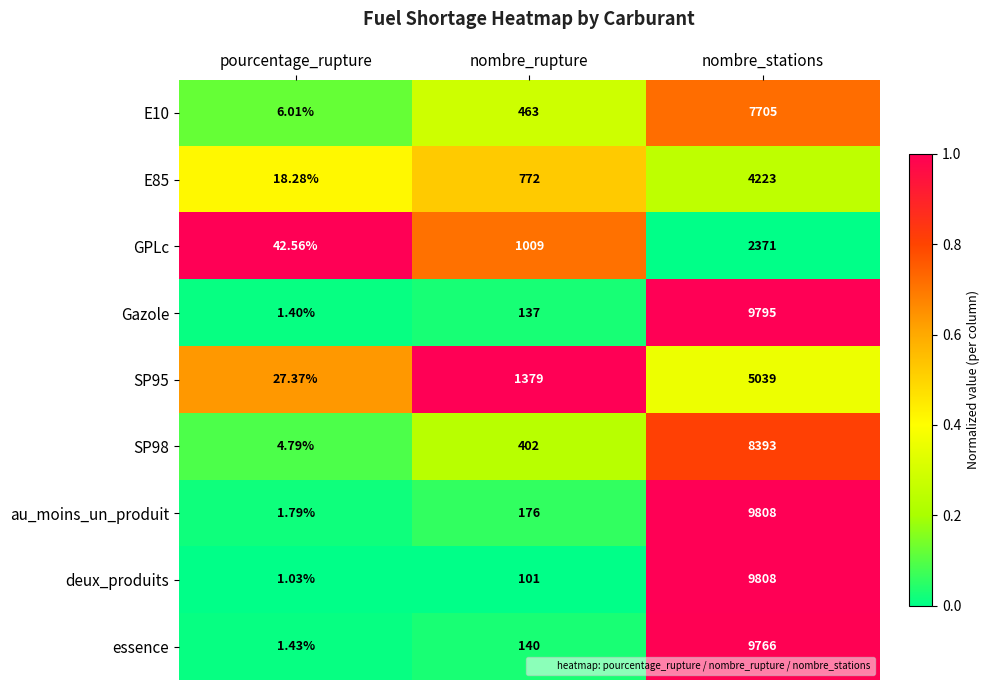

What is the spread (max minus min) of values at nombre_stations?

7437.0